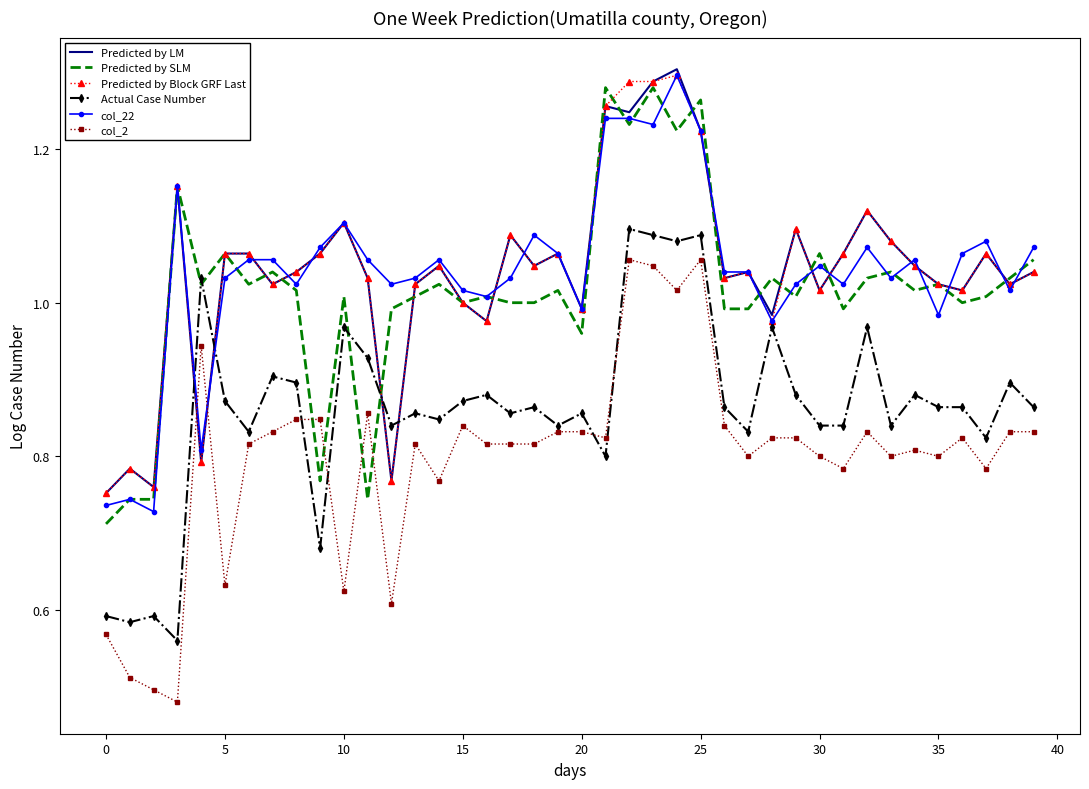

After their last crossing, which series has the higher values: Predicted by LM or col_2?

Predicted by LM